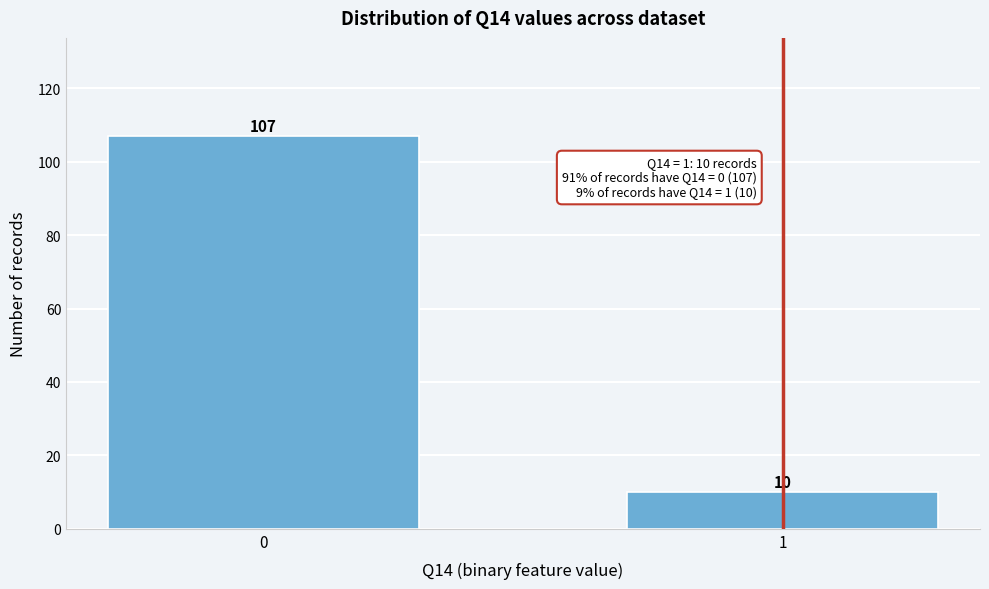

Reading right to left, extract all data points from this chart.

10	107